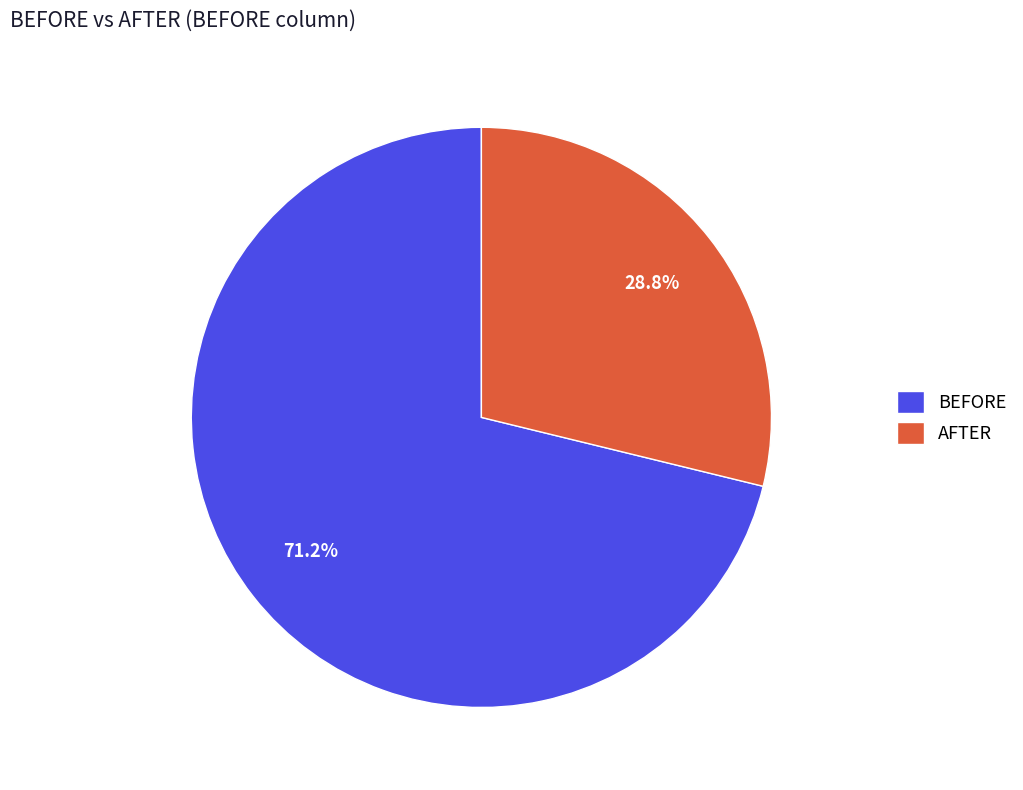

Does AFTER represent more than half of the total?

No